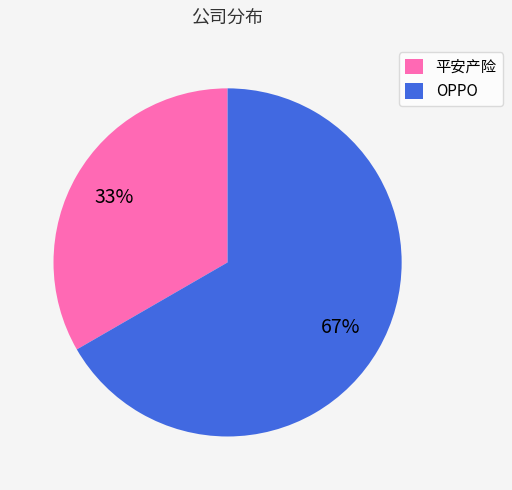

What percentage is the OPPO slice, to the nearest percent?

67%